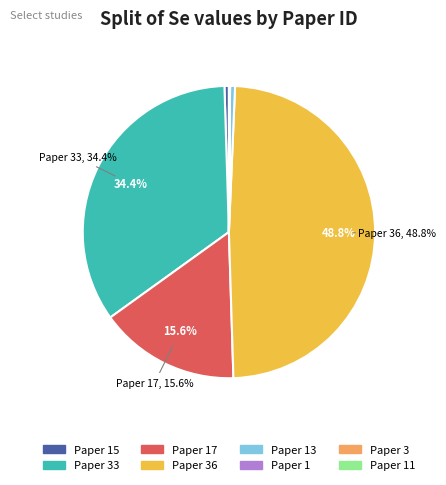

Is there a majority slice in this chart?

No